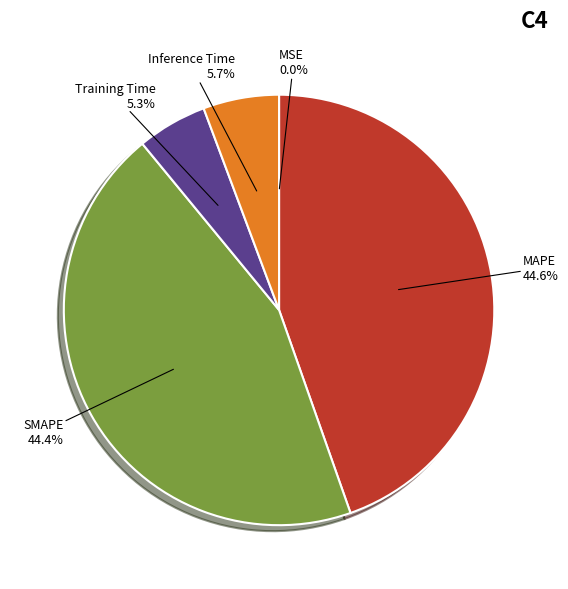

To the nearest percent, what percentage of the pie is Inference Time?

6%